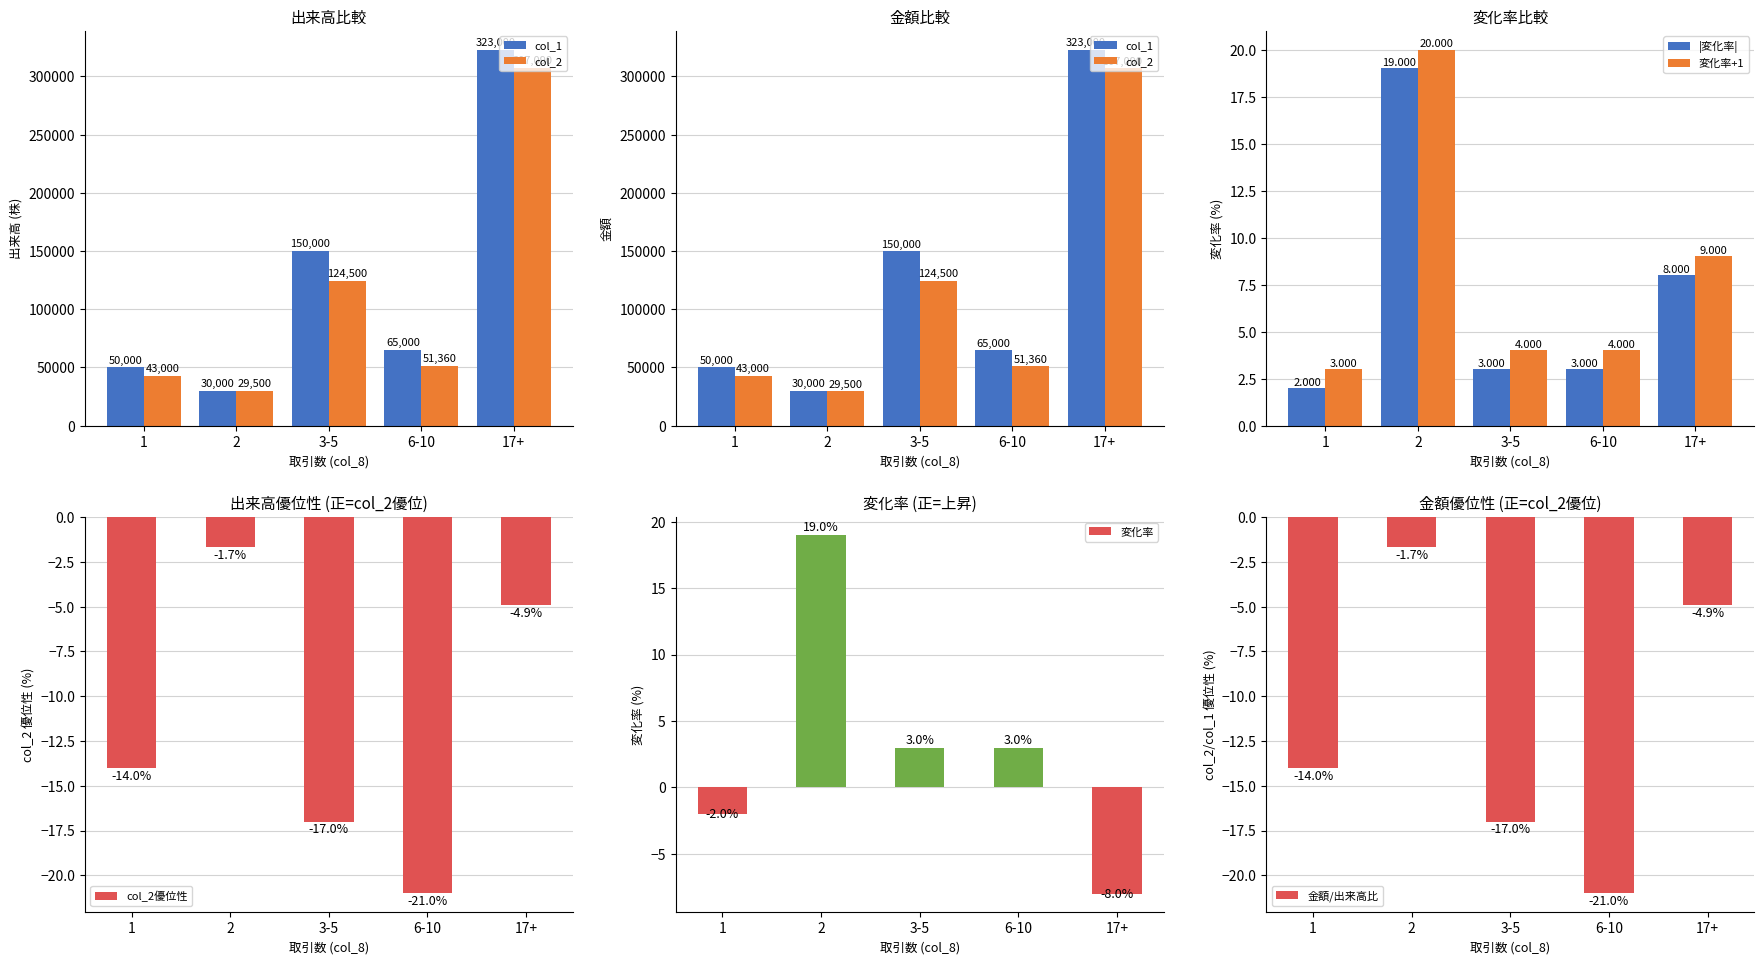

Does the chart contain stacked bars?

No